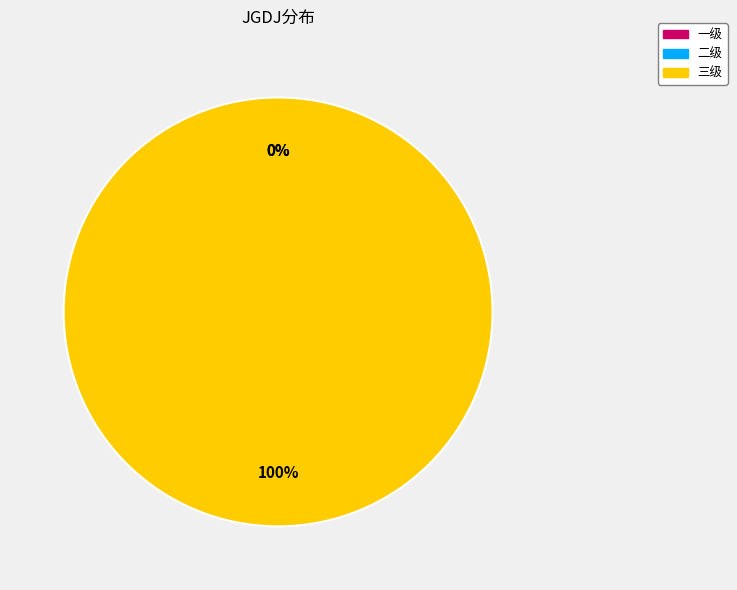

True or false: 二级 accounts for 0% of the total.

True